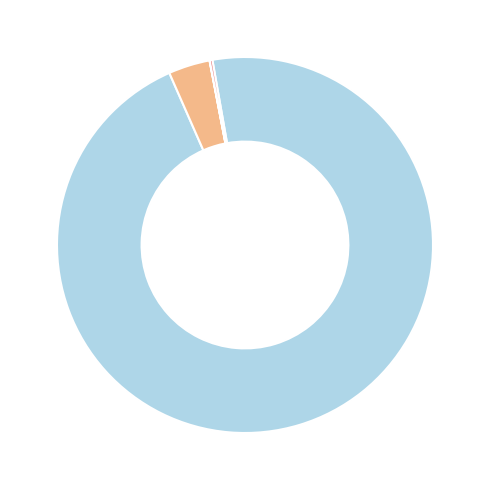

Does any single category account for the majority?

Yes